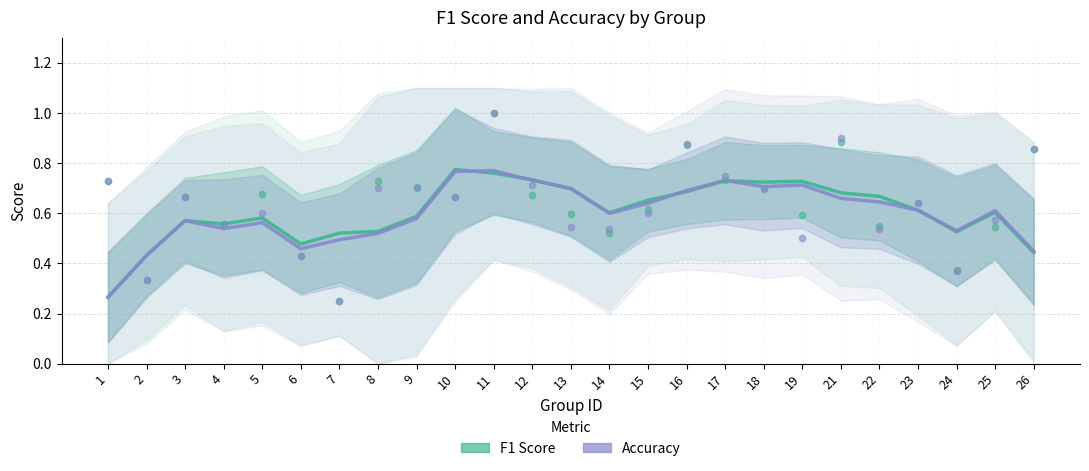

Which series reaches the minimum Y coordinate?

f1